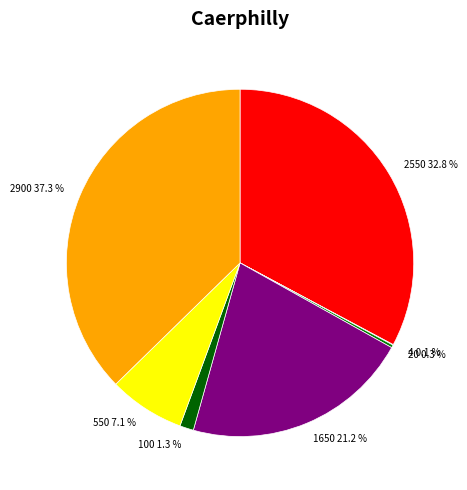

Does 2900 account for over 50% of the chart?

No